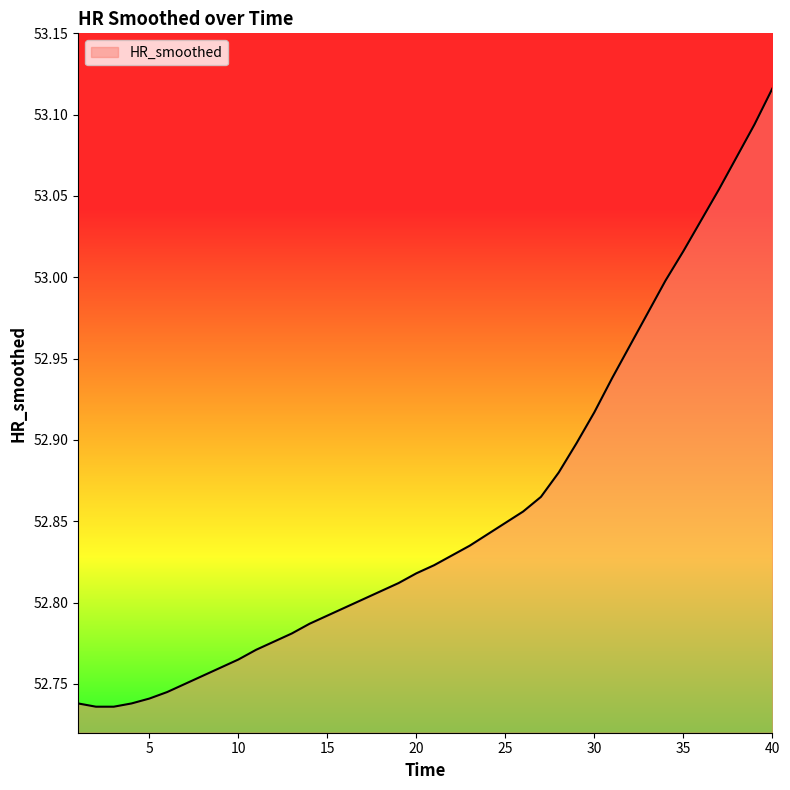

What is the difference between the maximum and minimum values?

0.4